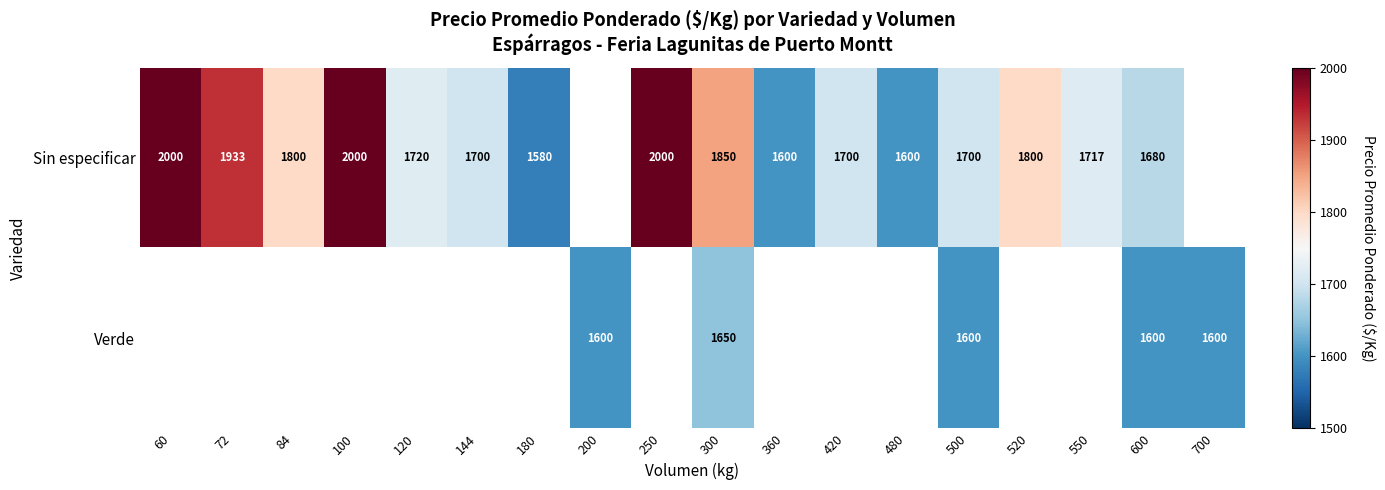

The value of Sin especificar at 480 is 1600. True or false?

True